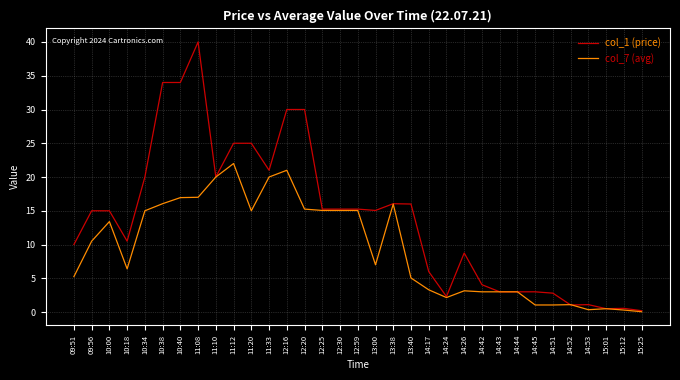

At which category is the sum across all series the highest?

11:08